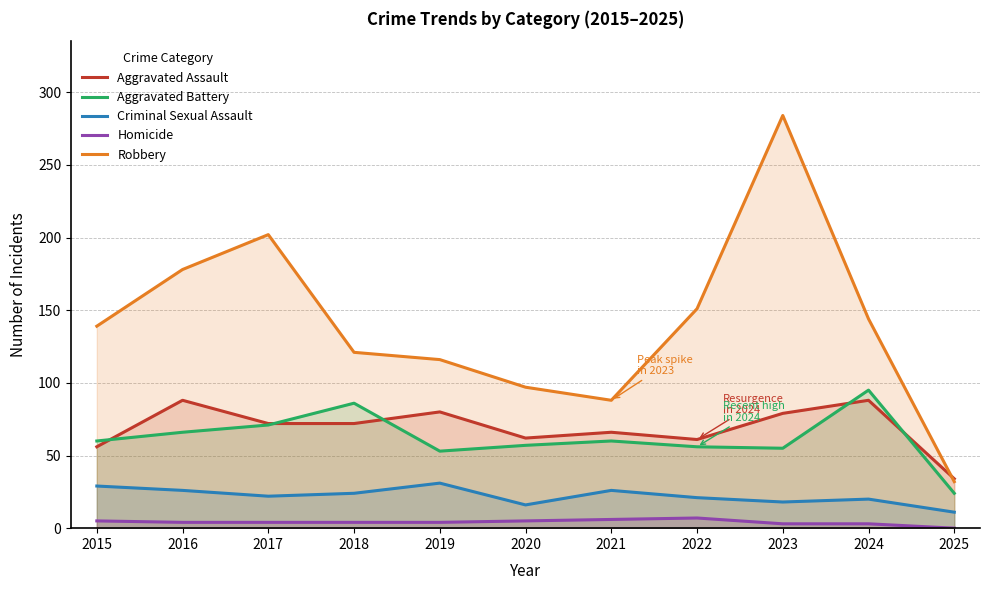

Reading left to right, list all the values displayed in this chart.

Aggravated Assault: 2015=56	2016=88	2017=72	2018=72	2019=80	2020=62	2021=66	2022=61	2023=79	2024=88	2025=34
Aggravated Battery: 2015=60	2016=66	2017=71	2018=86	2019=53	2020=57	2021=60	2022=56	2023=55	2024=95	2025=24
Criminal Sexual Assault: 2015=29	2016=26	2017=22	2018=24	2019=31	2020=16	2021=26	2022=21	2023=18	2024=20	2025=11
Homicide: 2015=5	2016=4	2017=4	2018=4	2019=4	2020=5	2021=6	2022=7	2023=3	2024=3	2025=0
Robbery: 2015=139	2016=178	2017=202	2018=121	2019=116	2020=97	2021=88	2022=151	2023=284	2024=144	2025=32